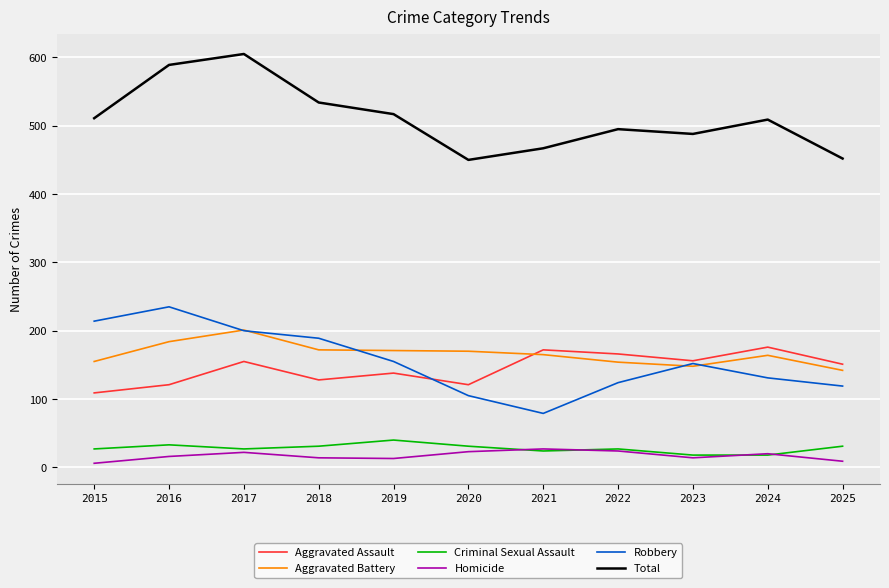

What is the difference between the highest and lowest values at 2024?

491